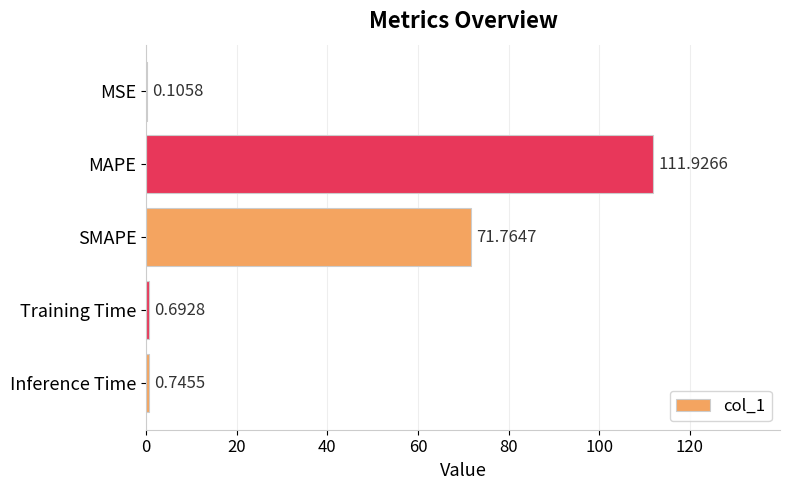

Between Training Time and MSE, which is larger?

Training Time